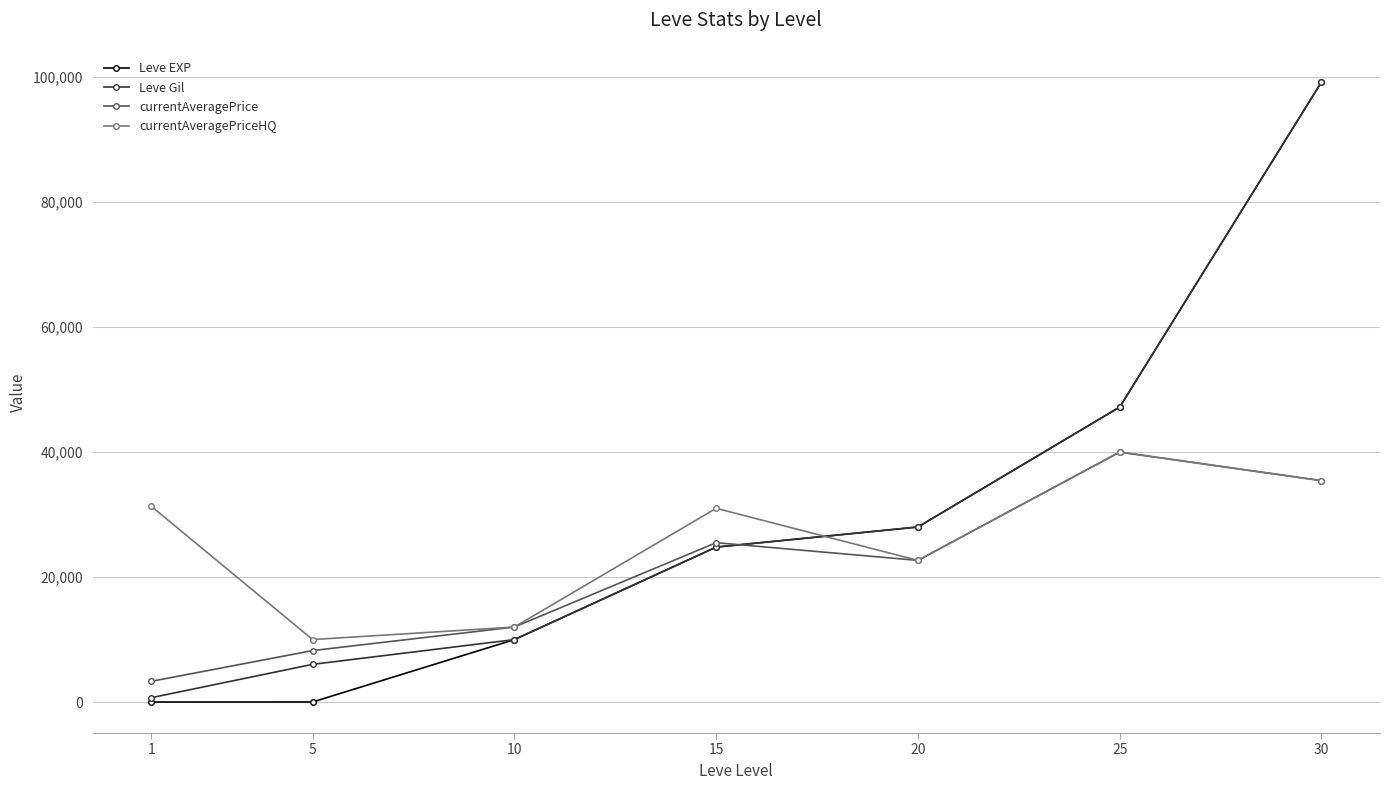

How many data points in currentAveragePriceHQ are less than 31000?

3